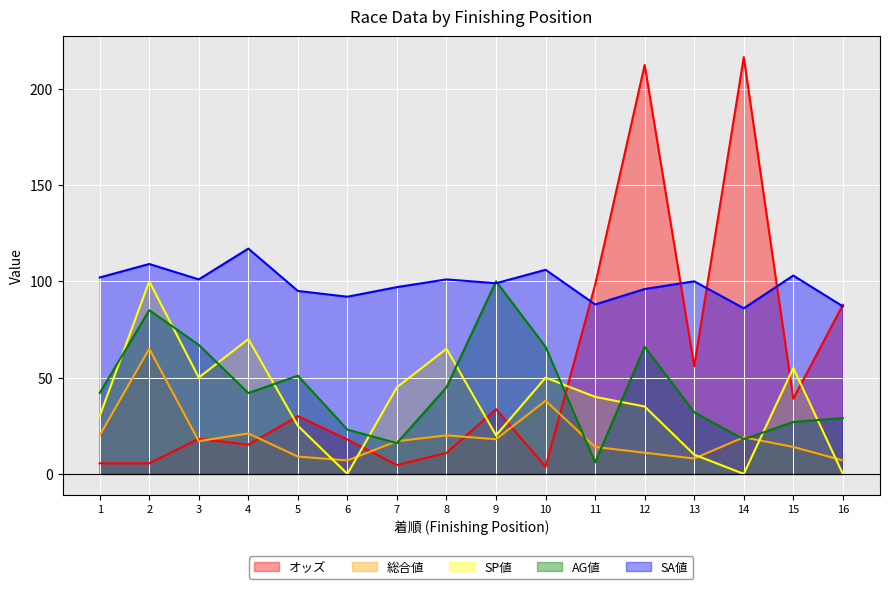

Rank the categories by SP値 value from lowest to highest.

6, 14, 16, 13, 9, 5, 1, 12, 11, 7, 3, 10, 15, 8, 4, 2